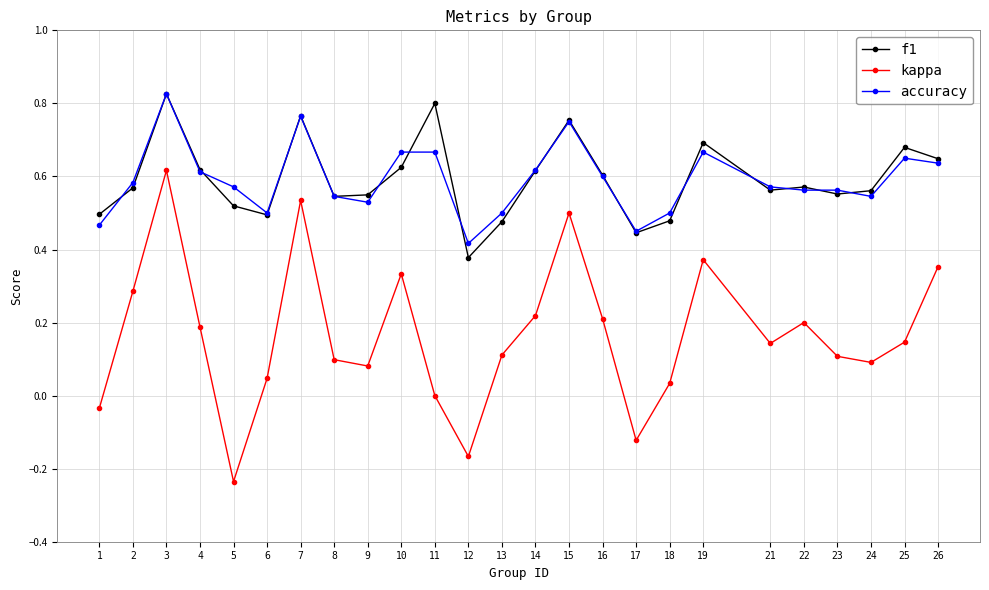

True or false: f1 has more than 1 points higher than both neighbors.

True